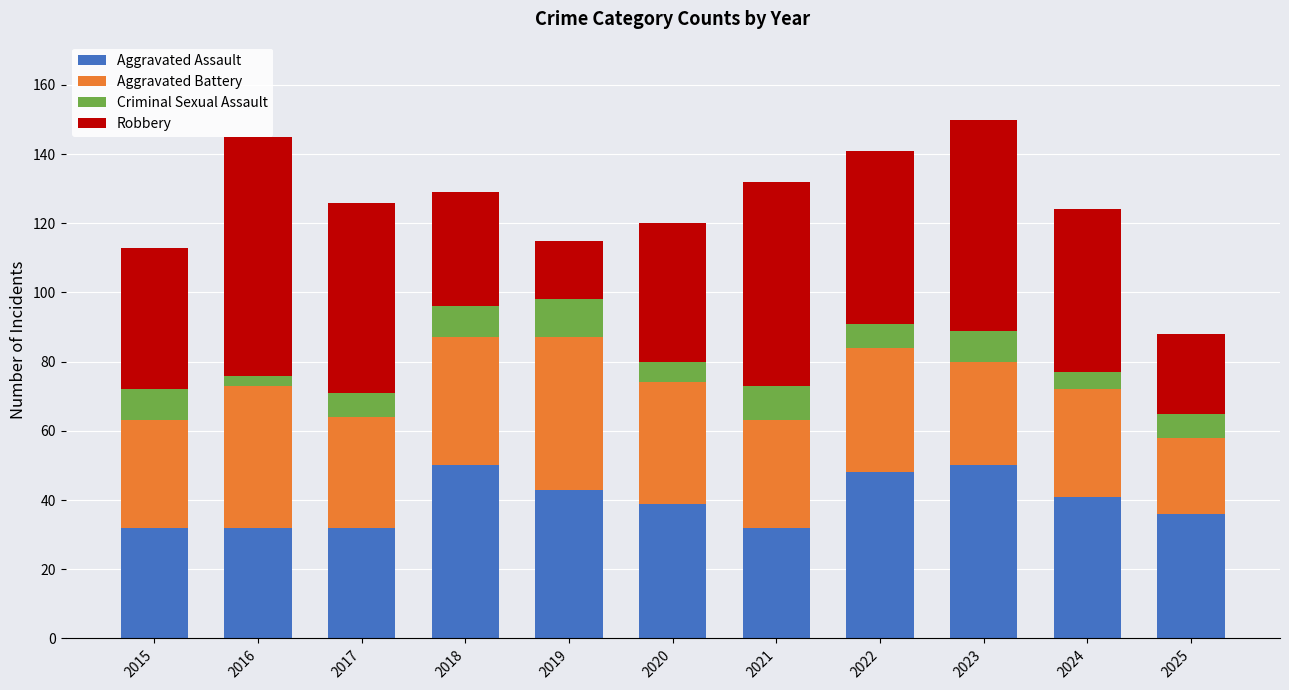

What is the maximum value for Aggravated Assault?

50